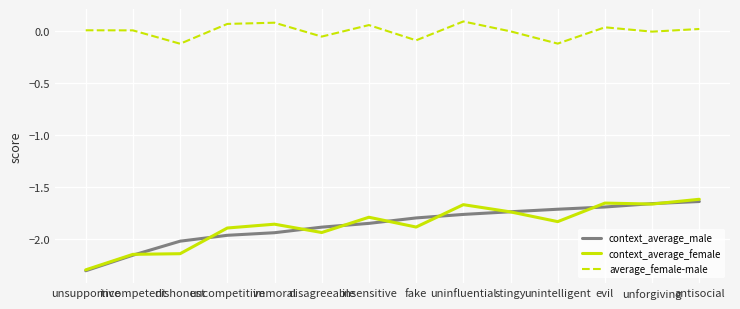

True or false: context_average_male and context_average_female intersect in this chart.

True